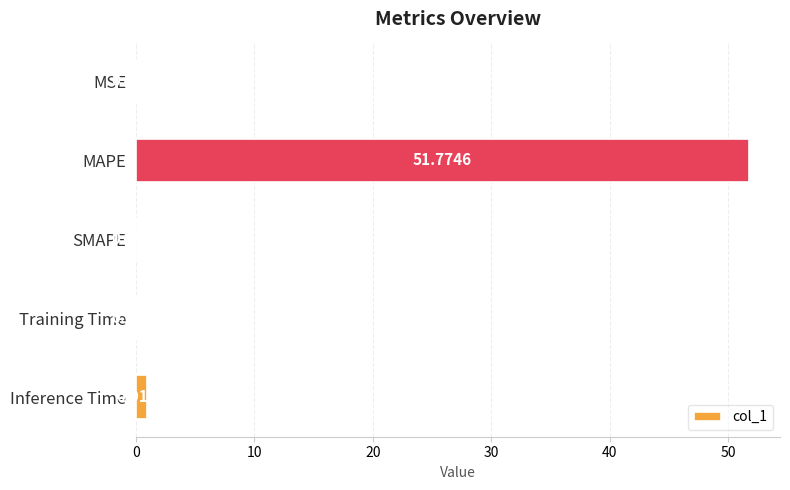

Which has a higher value, MAPE or Training Time?

MAPE